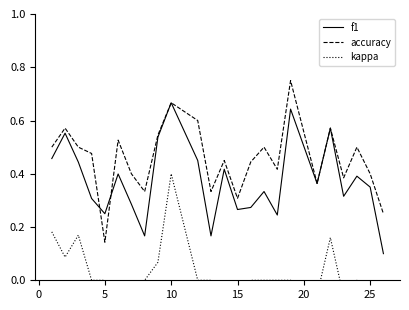

Rank the series by their maximum value, from lowest to highest.

kappa, f1, accuracy